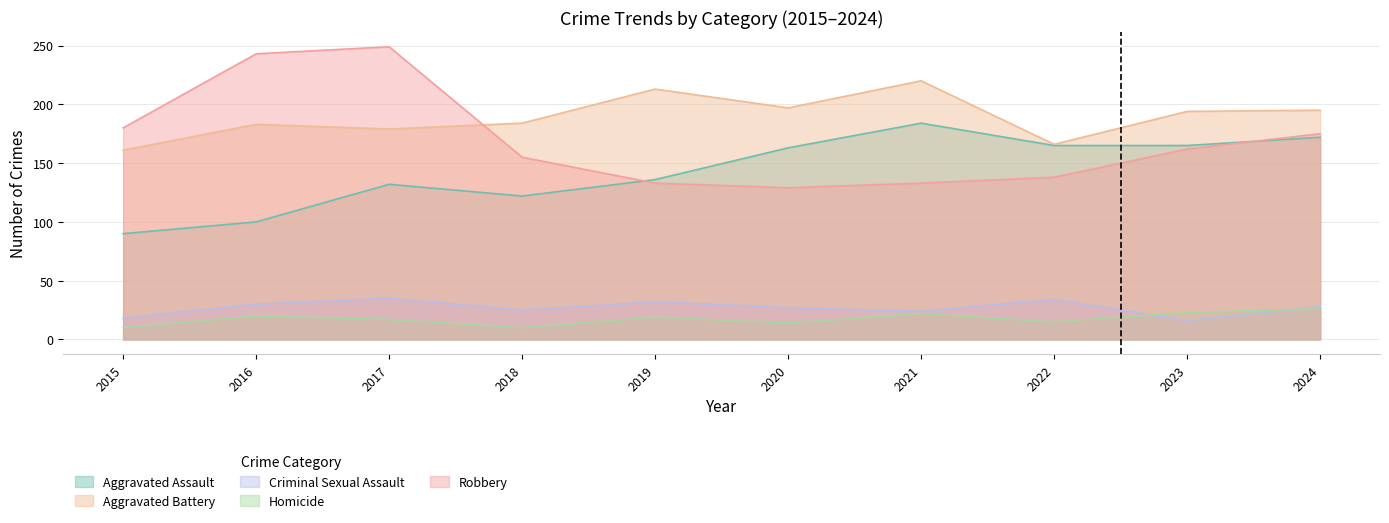

In Robbery, how many points are higher than both neighbors (excluding endpoints)?

1